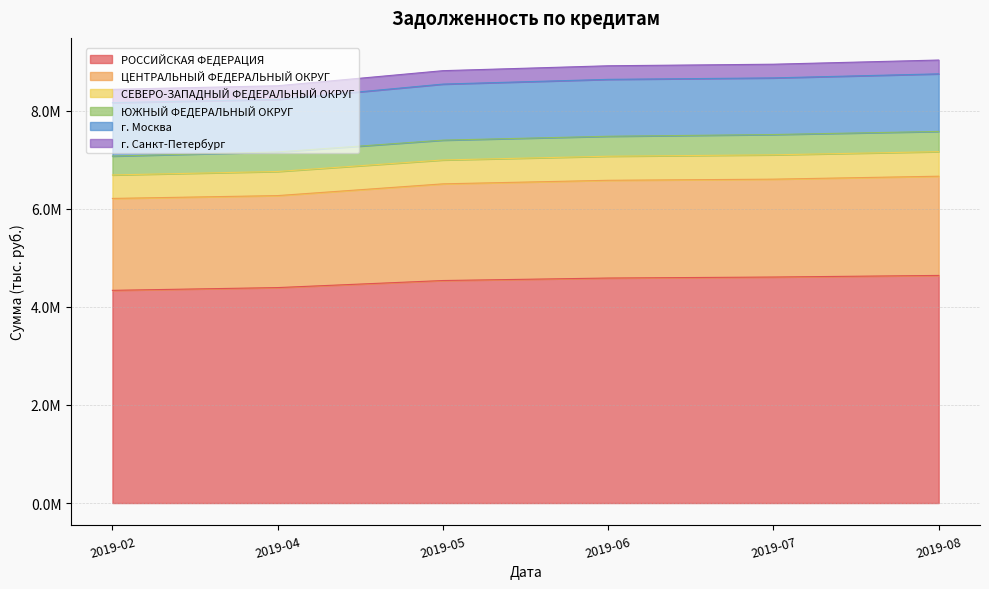

The ЦЕНТРАЛЬНЫЙ ФЕДЕРАЛЬНЫЙ ОКРУГ series shows 1875224 at 2019-04. True or false?

True